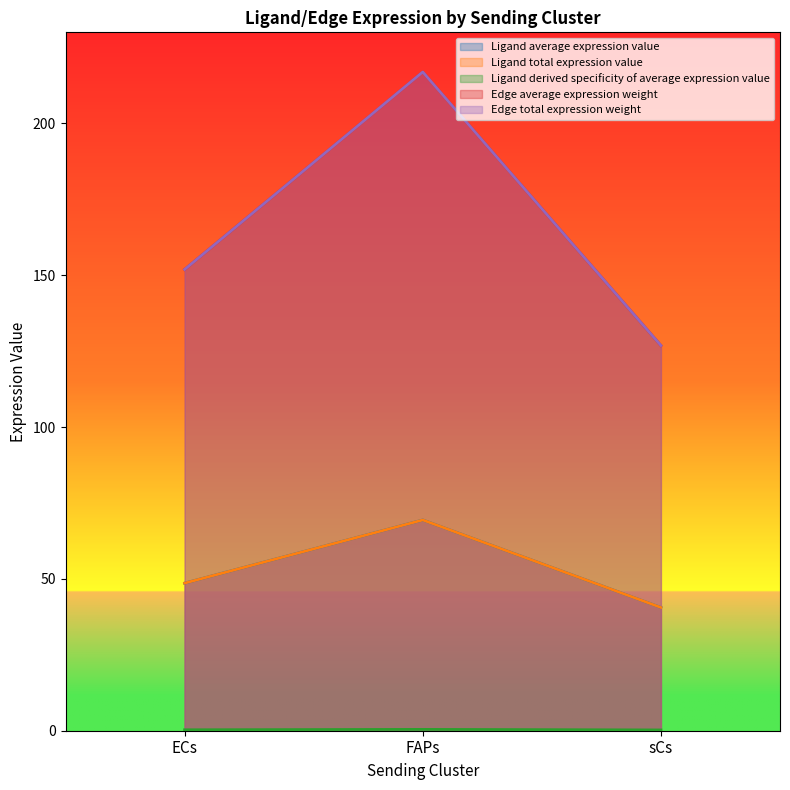

What is the greatest value displayed?

216.9